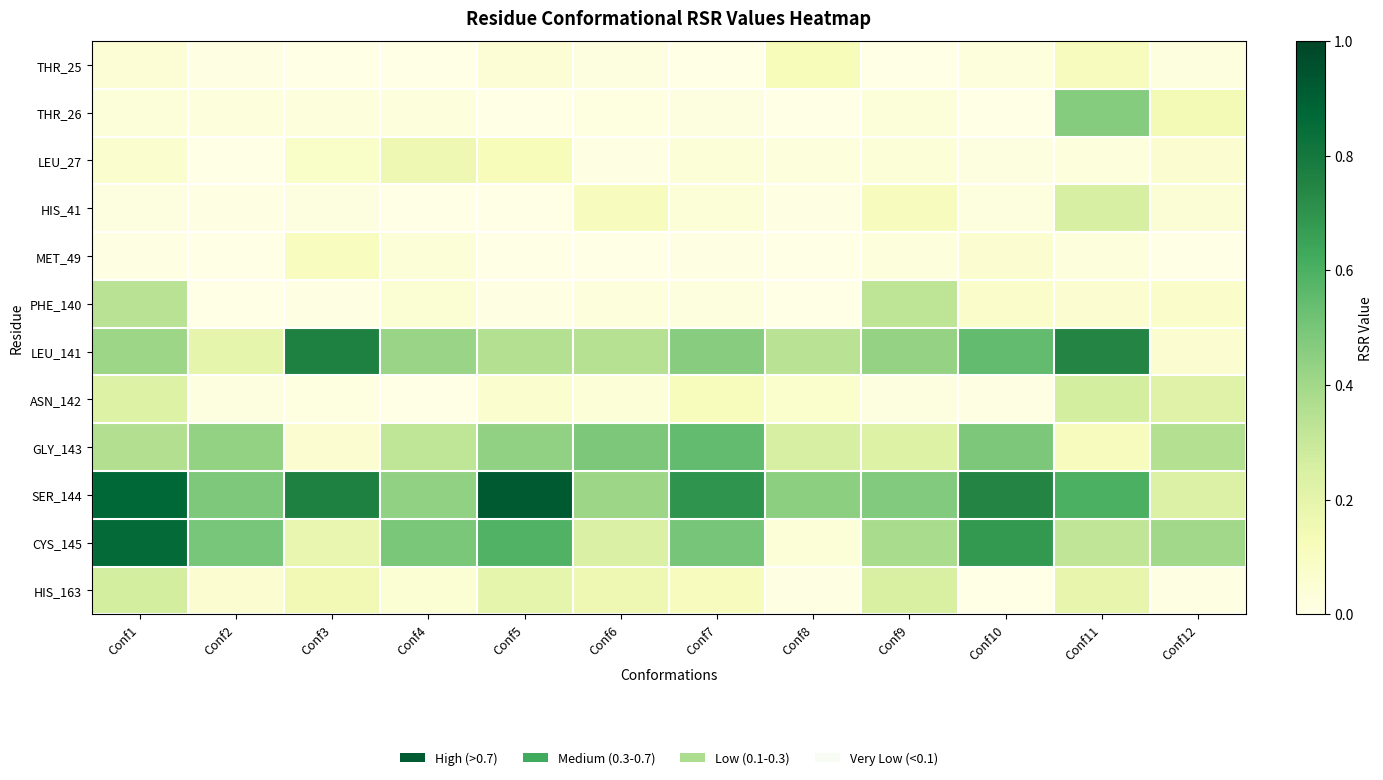

At which category is the sum across all series the highest?

Conf1